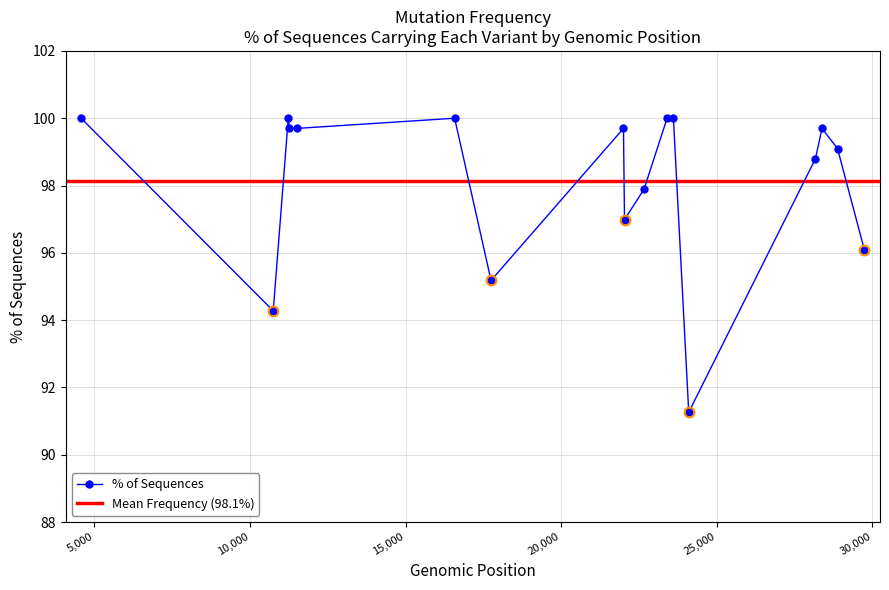

The chart shows a value of 143.5 at 22033. True or false?

False